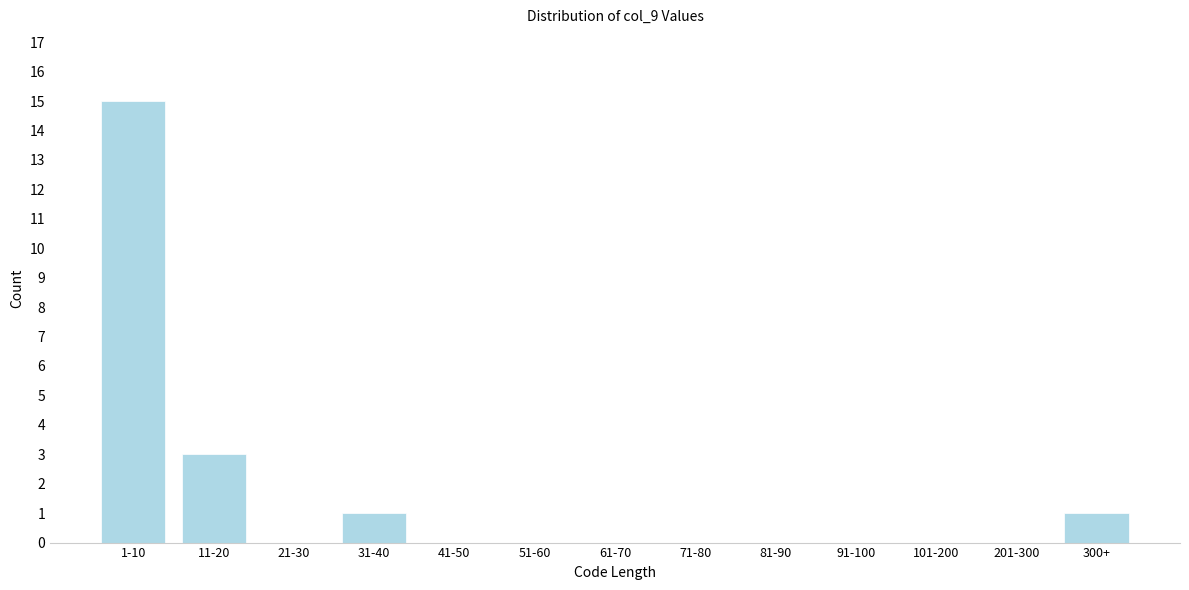

Reading left to right, extract all data points from this chart.

1-10=15	11-20=3	21-30=0	31-40=1	41-50=0	51-60=0	61-70=0	71-80=0	81-90=0	91-100=0	101-200=0	201-300=0	300+=1